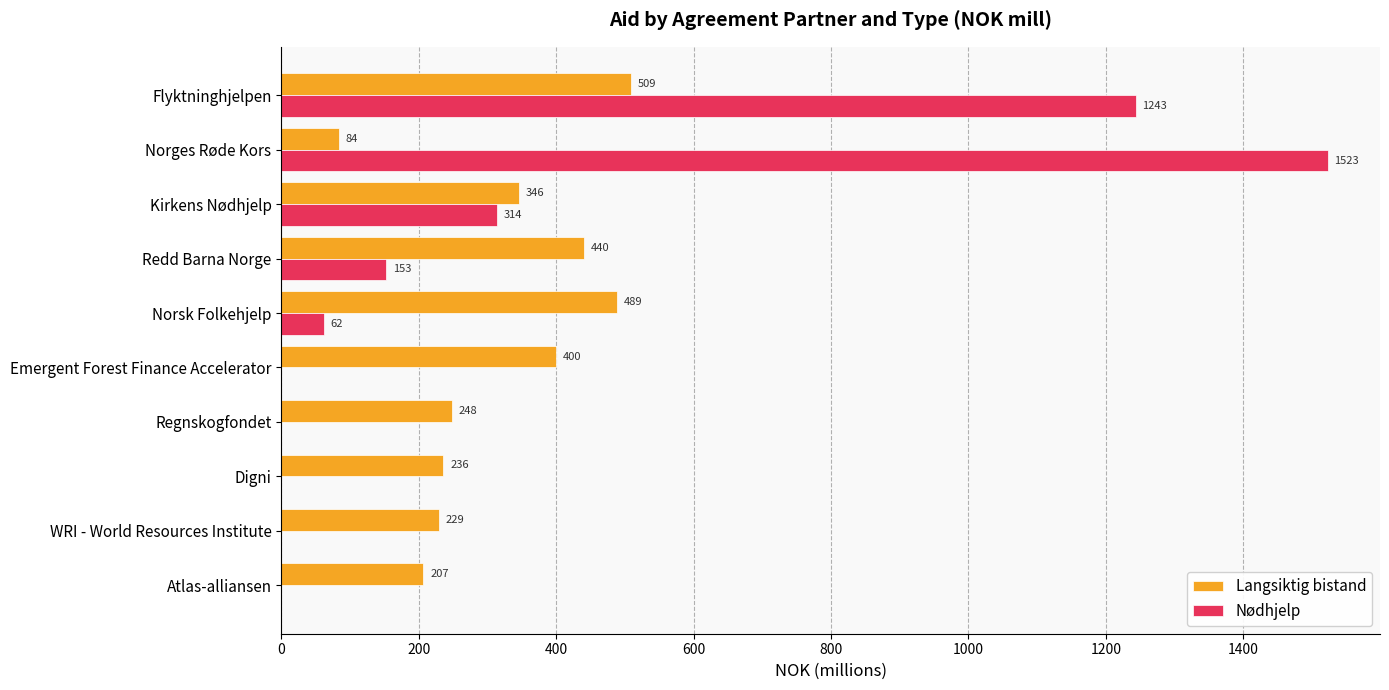

What are all the series names shown in the legend?

Langsiktig bistand, Nødhjelp